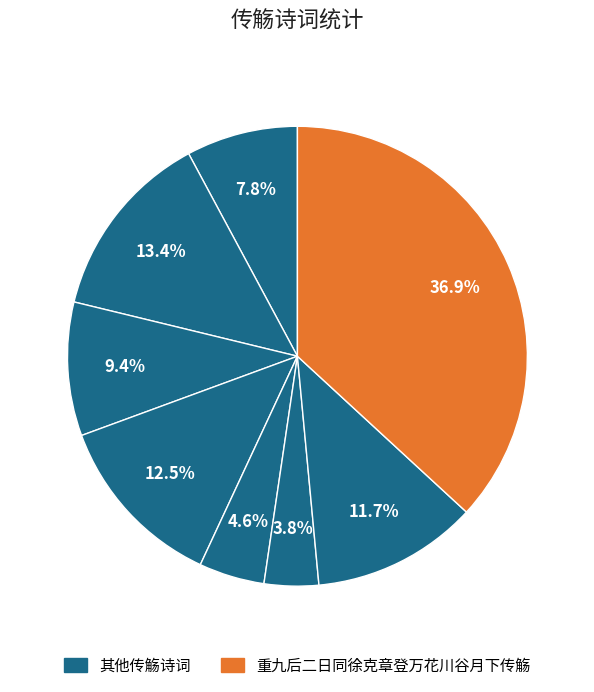

To the nearest percent, what is the difference between the largest and smallest slice percentages?

33%